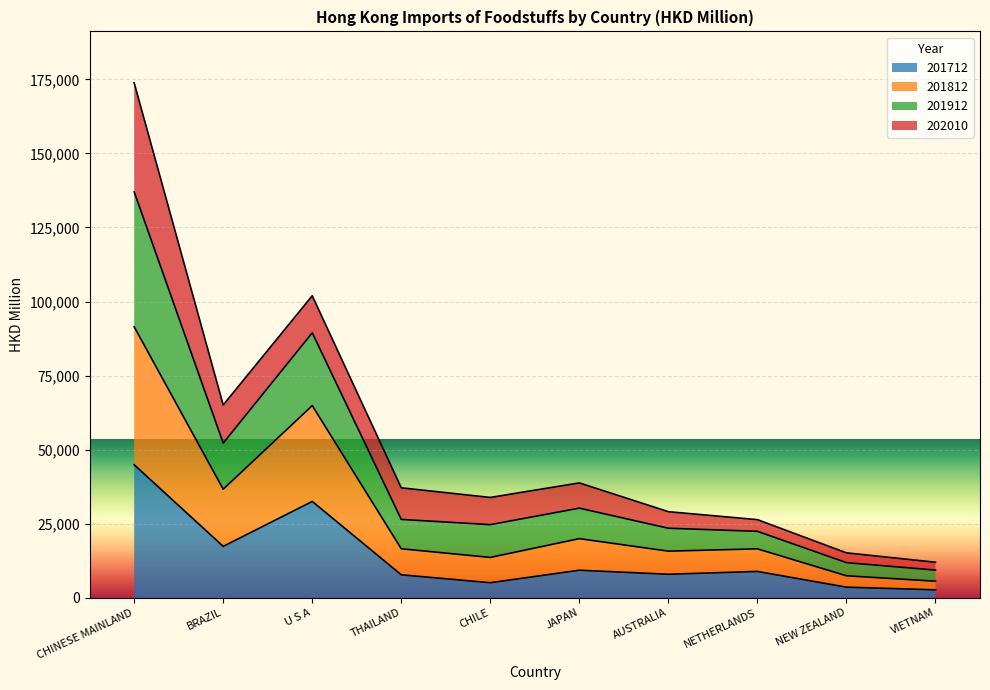

True or false: 201912 and 201812 intersect in this chart.

False